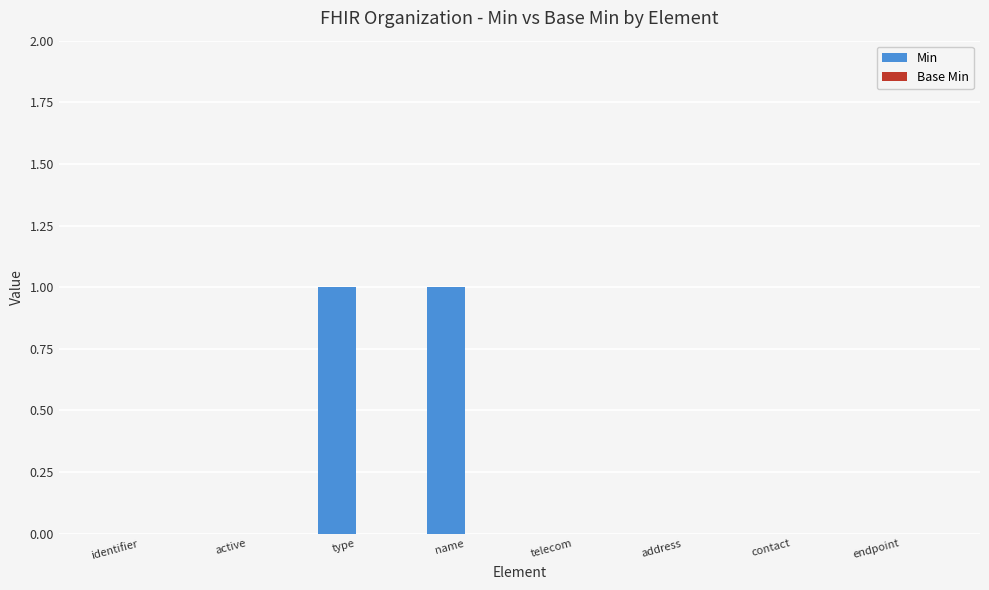

Between contact and name, which is larger?

name